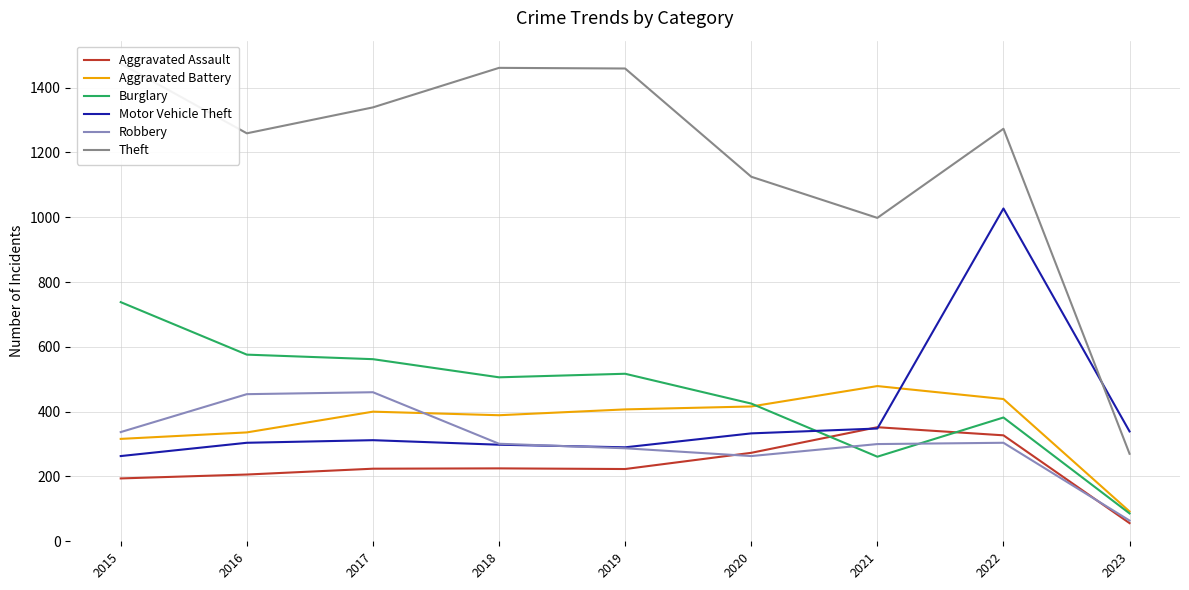

How many series are shown in this chart?

6